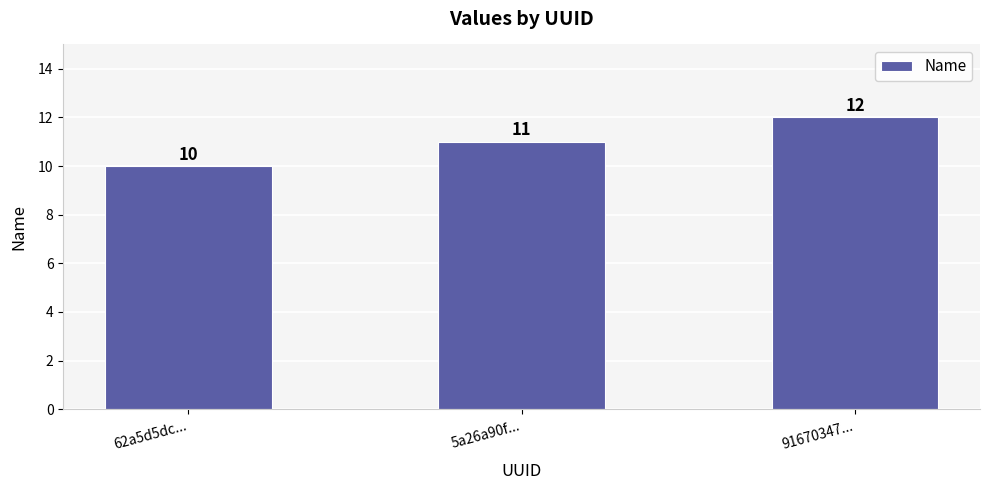

How many categories are shown in the chart?

3